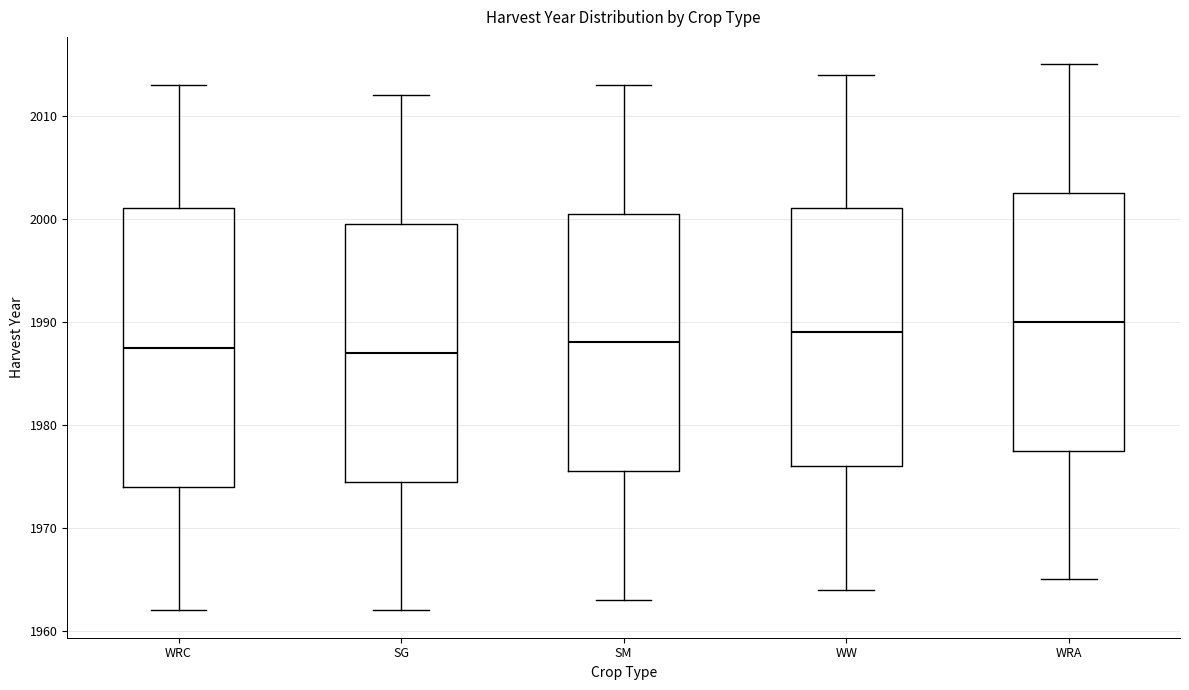

Reading left to right, transcribe this box plot: for each box, give where its median line is, the range the box spans, and where its two whiskers end, as read against the y-axis. The values are not printed on the chart, so give them approximately, as read against the axis.

WRC: median 1988, box 1974 to 2001, whiskers 1962 to 2013
SG: median 1987, box 1975 to 2000, whiskers 1962 to 2012
SM: median 1988, box 1976 to 2001, whiskers 1963 to 2013
WW: median 1989, box 1976 to 2001, whiskers 1964 to 2014
WRA: median 1990, box 1978 to 2003, whiskers 1965 to 2015